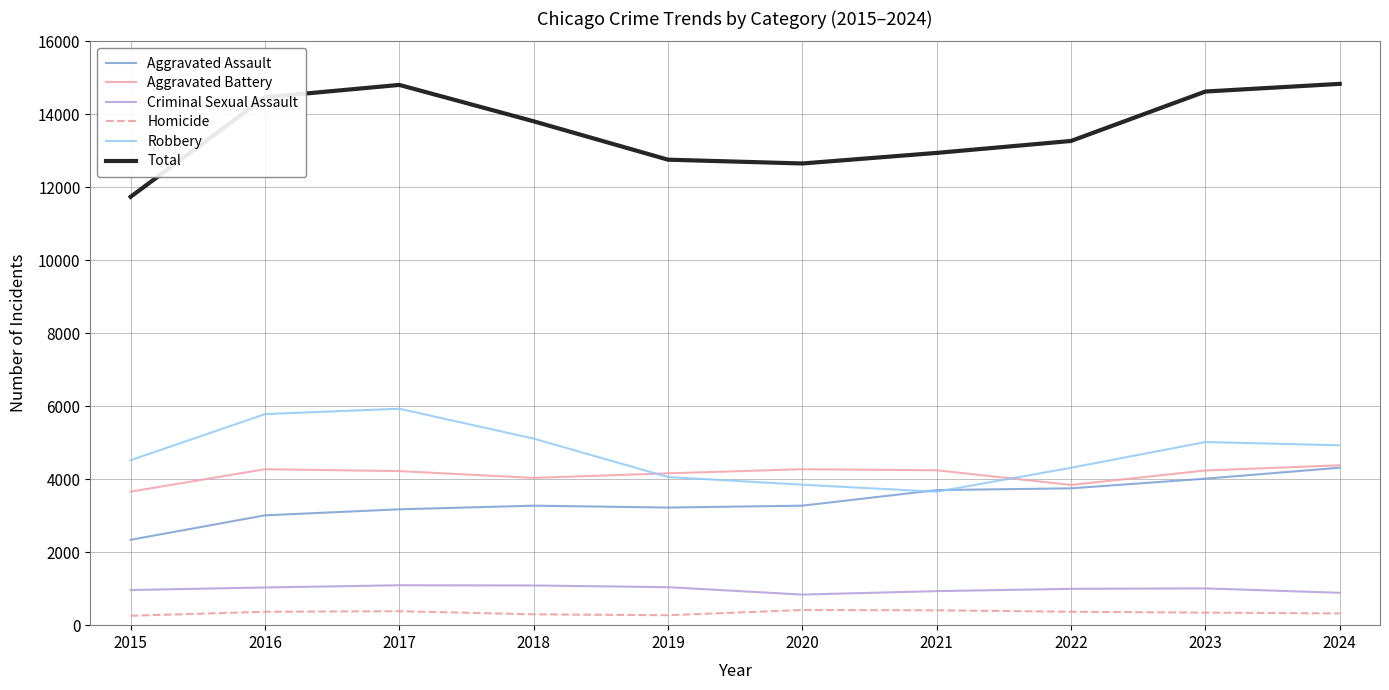

What is the spread (max minus min) of values at 2015?

11482